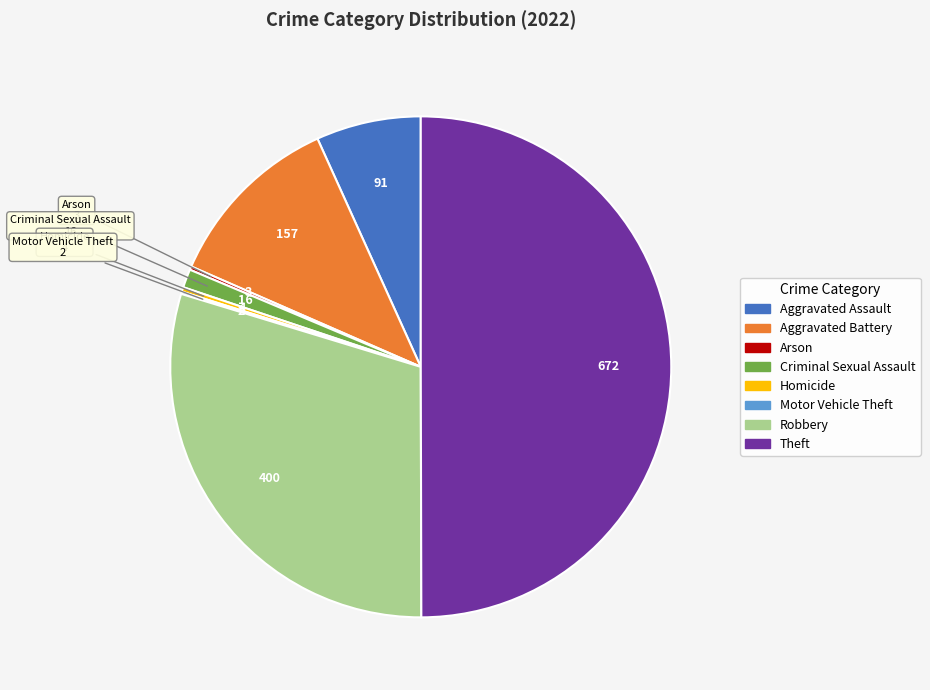

Which slice is the largest?

Theft